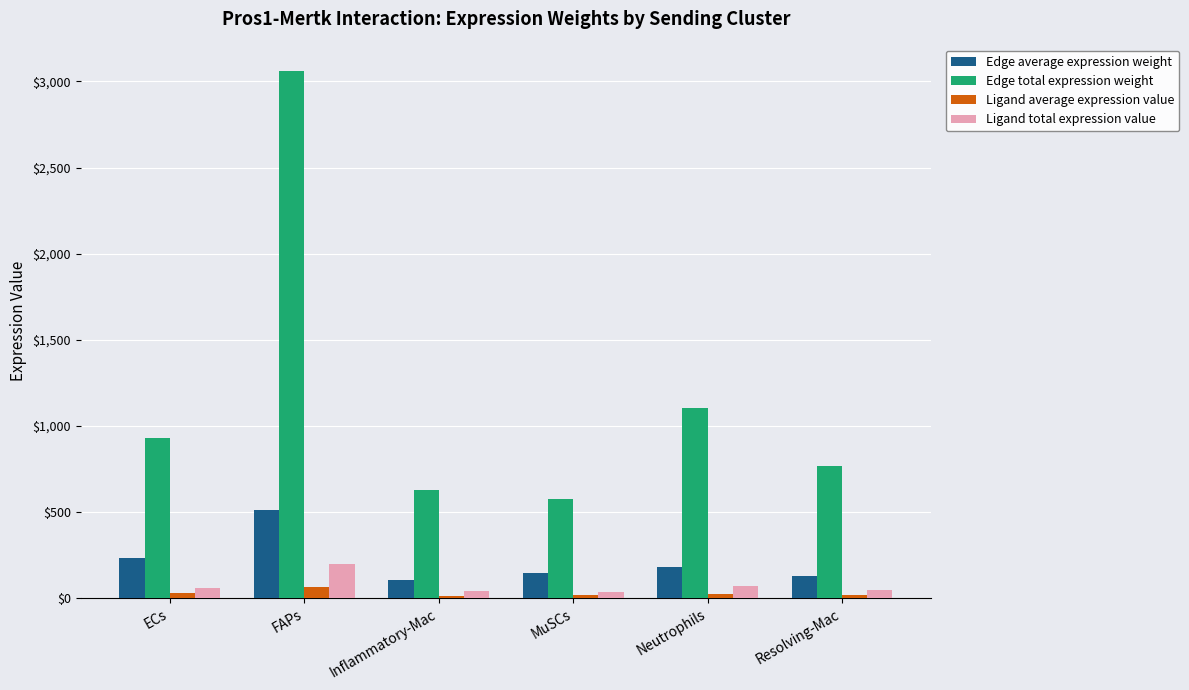

What is the sum of the Edge total expression weight values at FAPs and Neutrophils?

4167.3